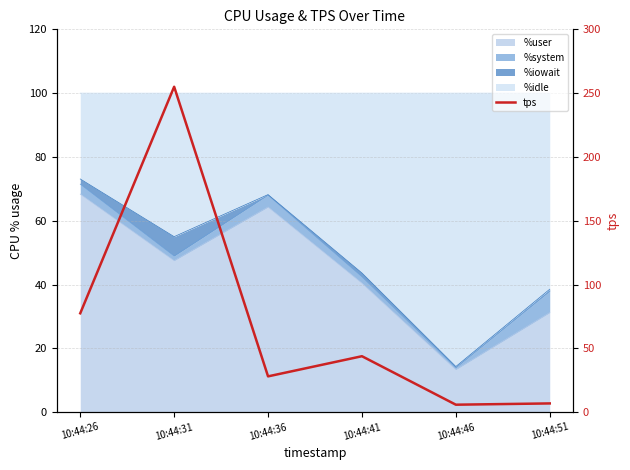

Does the chart display data point markers on the line(s)?

No